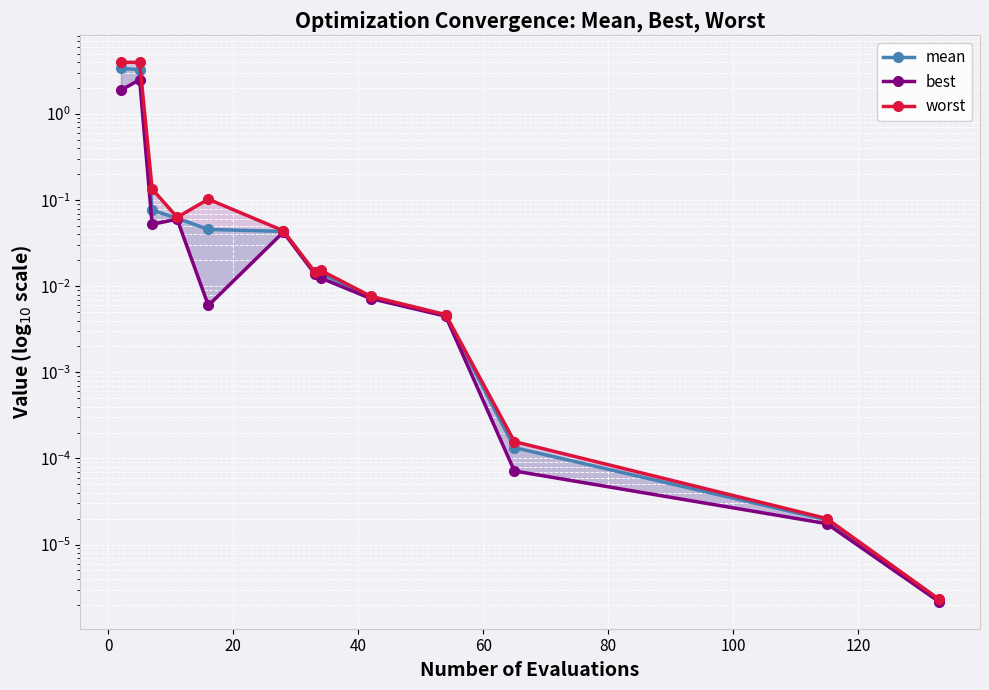

What is the maximum value shown in the chart?

4.0